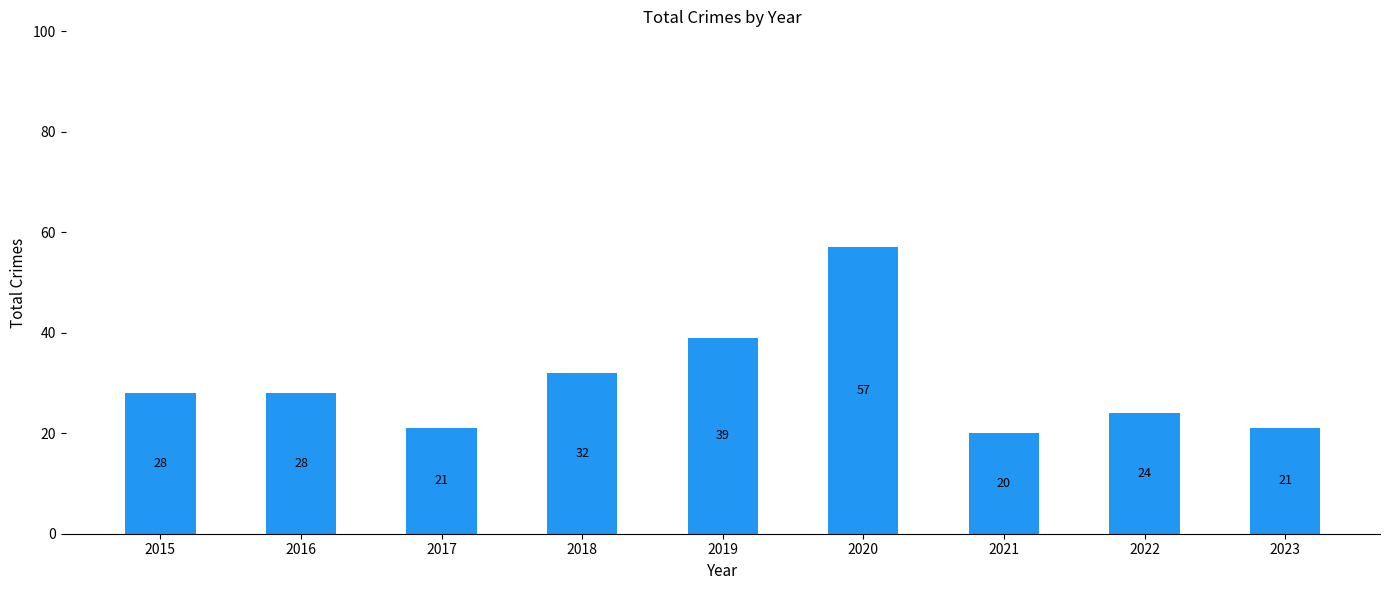

Does the chart contain stacked bars?

No